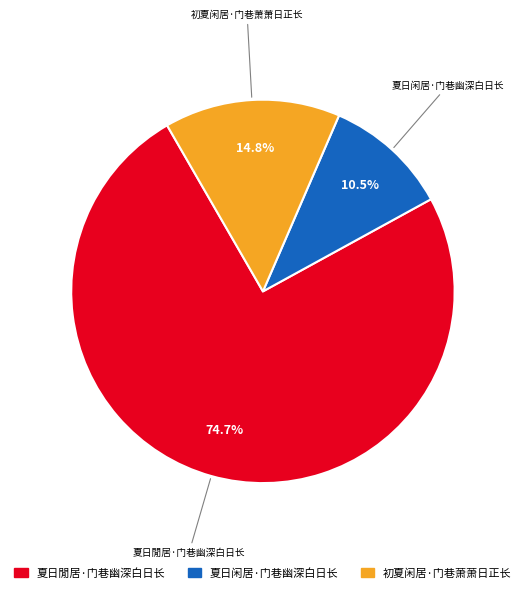

True or false: 夏日閒居·门巷幽深白日长 accounts for 75% of the total.

True